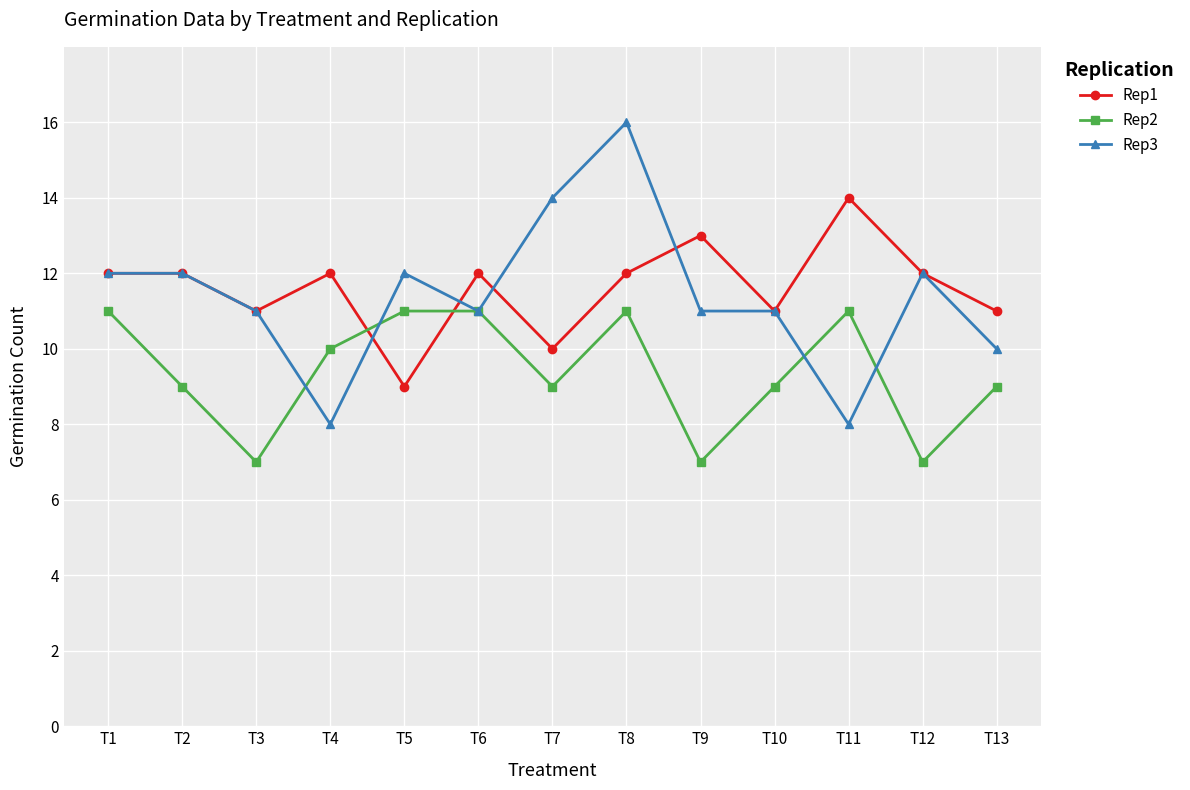

Between T6 and T8, which series saw the biggest shift?

Rep3